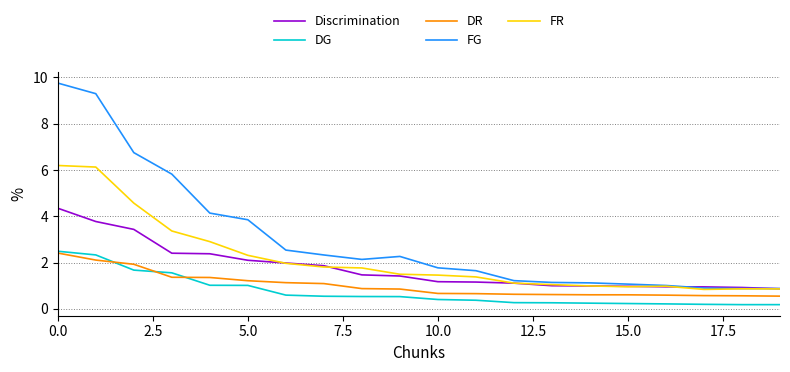

True or false: DR and Discrimination intersect in this chart.

False